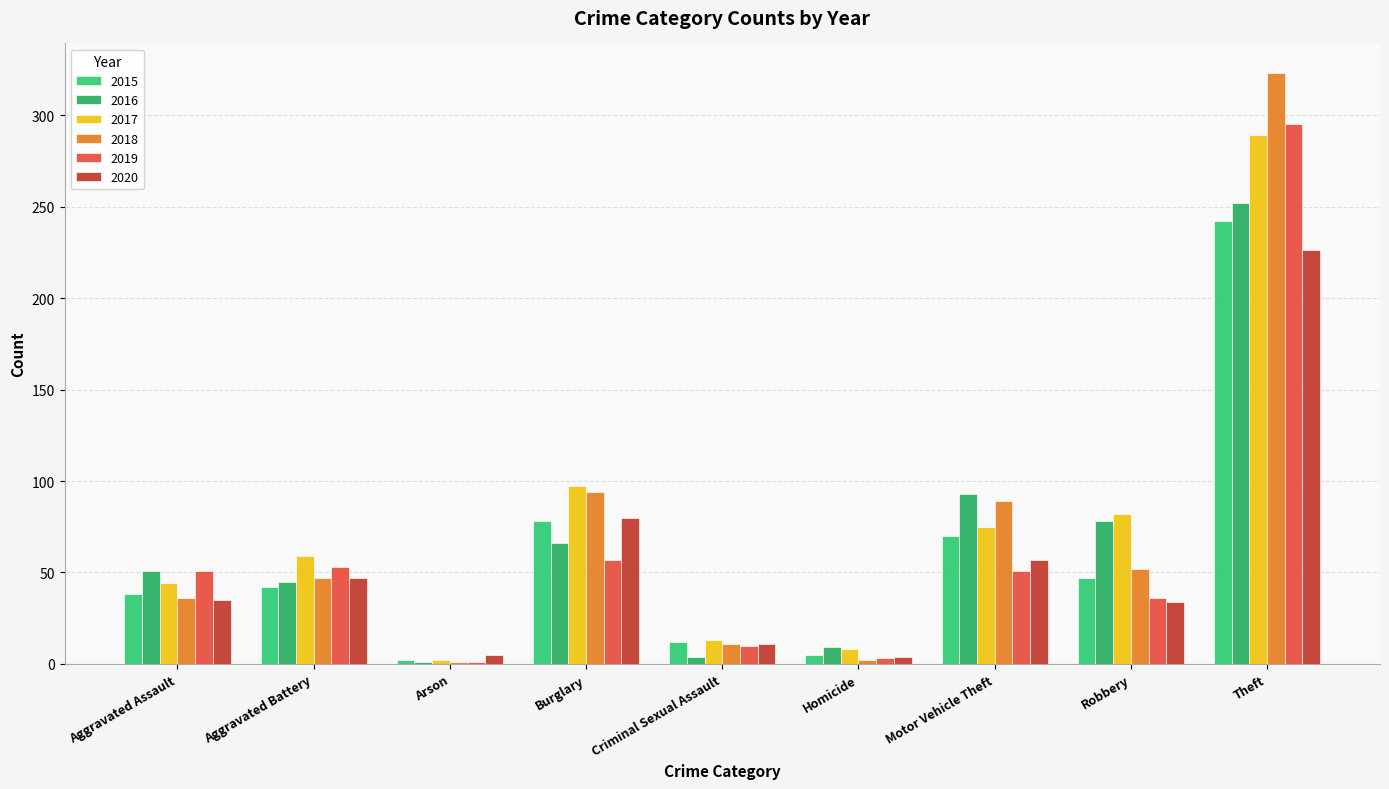

Is the value of 2018 at Aggravated Assault greater than the value of 2017 at Arson?

Yes